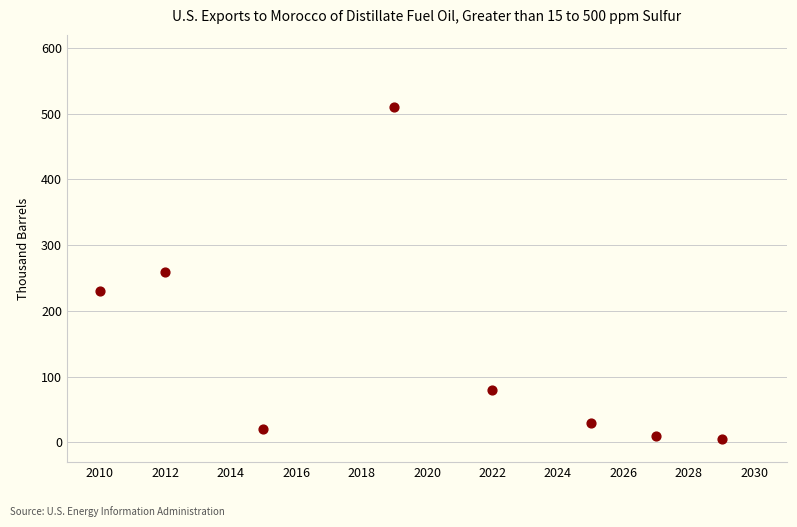

What is the range of X values (max minus min)?

19